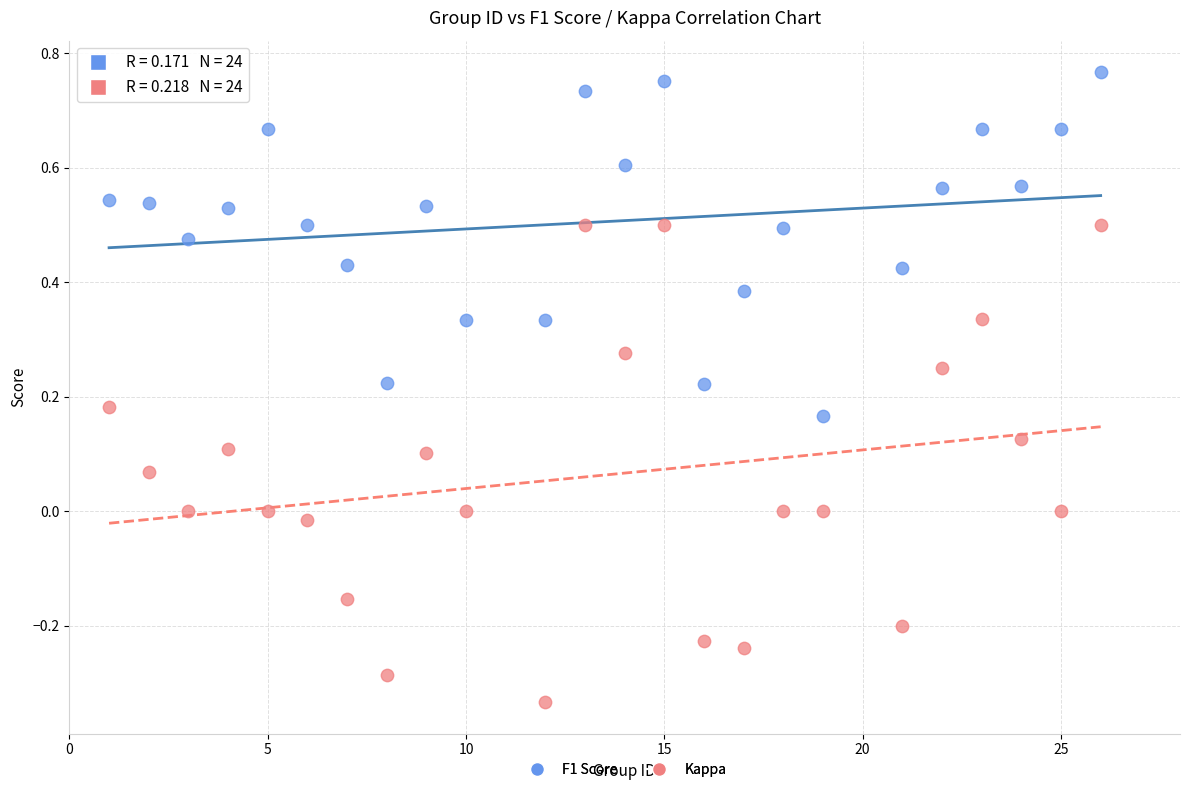

Across all data points, what is the range of Y values (max minus min)?

1.1